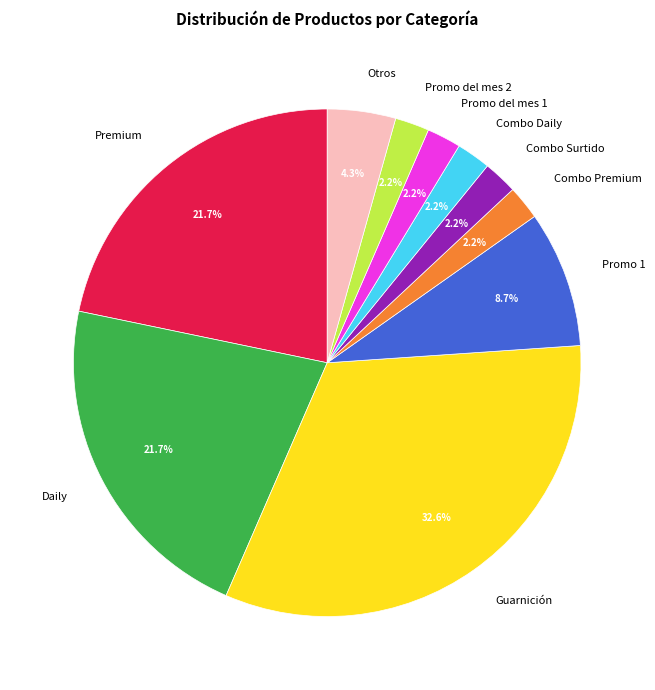

To the nearest percent, what portion does Combo Daily represent?

2%